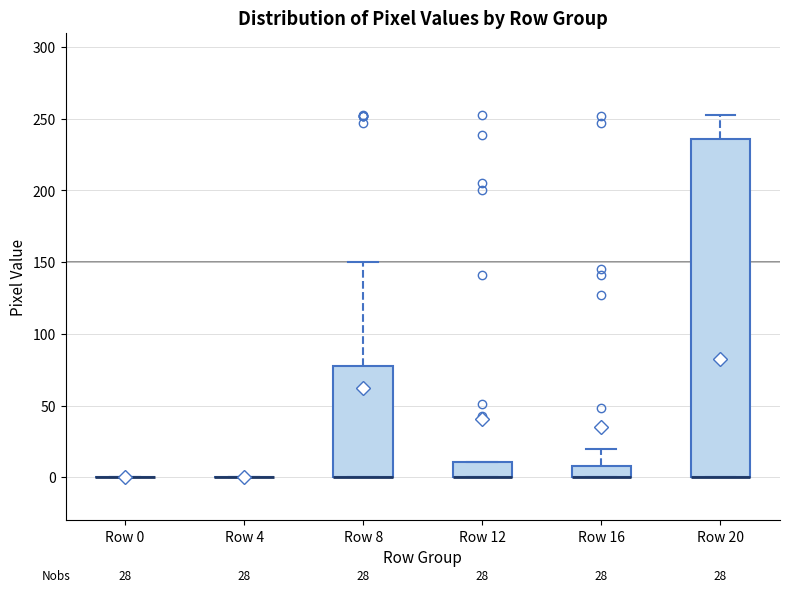

Which box is the tallest, from its lower edge to its upper edge?

Row 20